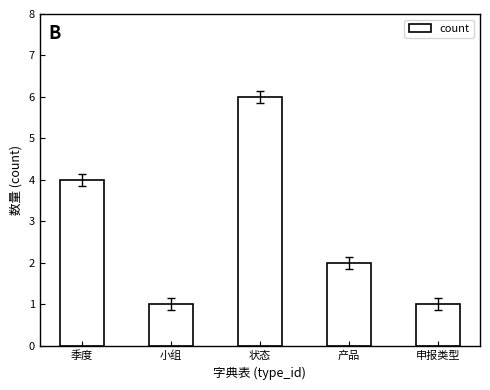

What is the smallest value displayed?

1